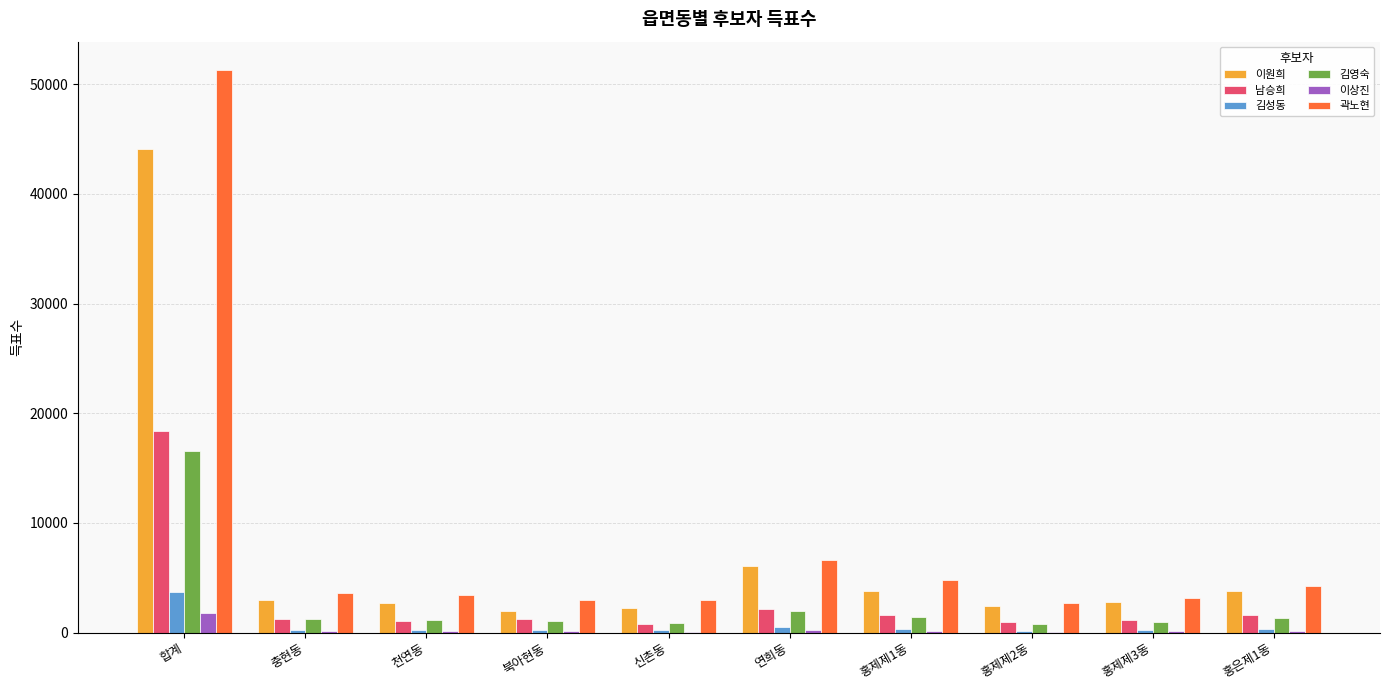

What is the sum of all 김영숙 values?

27271